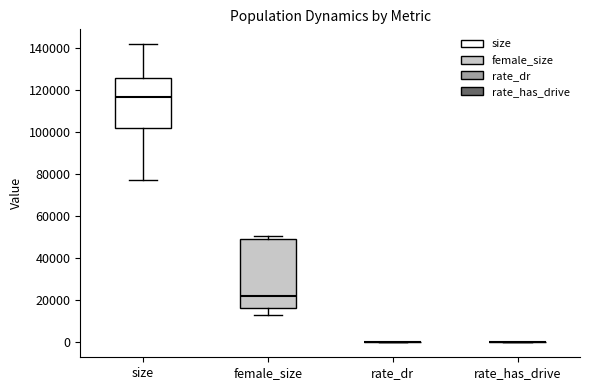

Reading left to right, read every box against the y-axis: the position of its median line, the range the box covers, and the ends of its whiskers. The values are not printed on the chart, so give them approximately, as read against the axis.

size: median 116000, box 102000 to 126000, whiskers 78000 to 142000
female_size: median 22000, box 16000 to 50000, whiskers 14000 to 50000 (just above the box's upper edge)
rate_dr: box collapsed to a line at 0, whiskers 0 to 0
rate_has_drive: box collapsed to a line at 0, whiskers 0 to 0